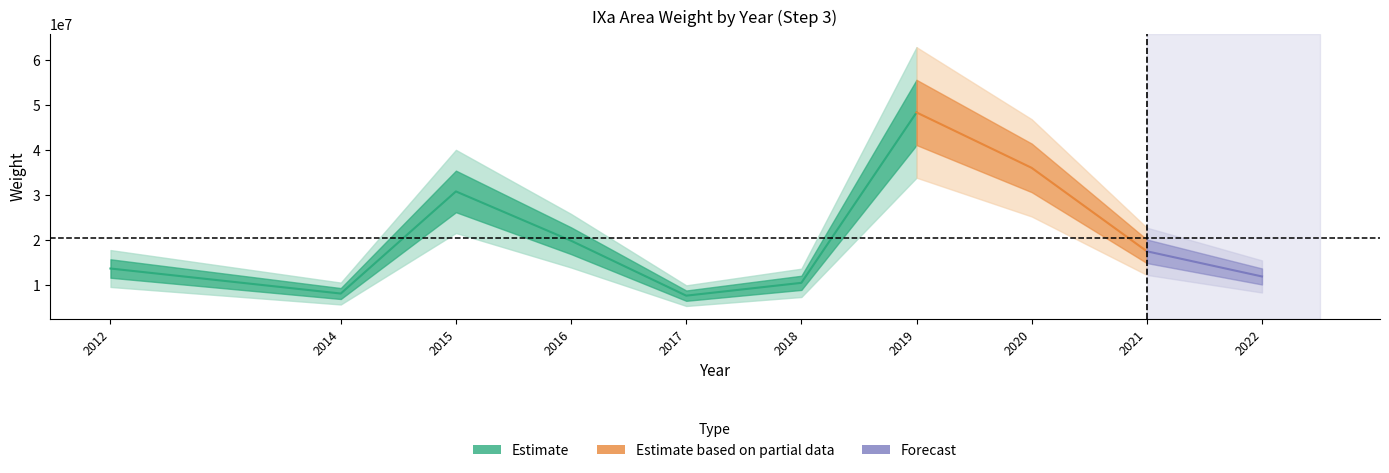

What is the average value?

20450688